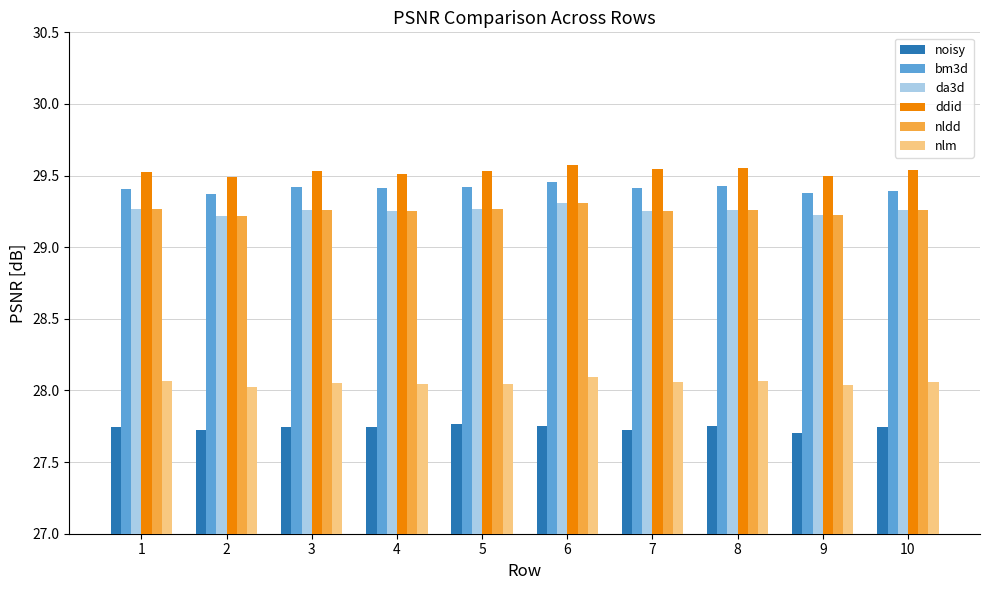

What is the sum of the da3d values at 5 and 9?

58.5